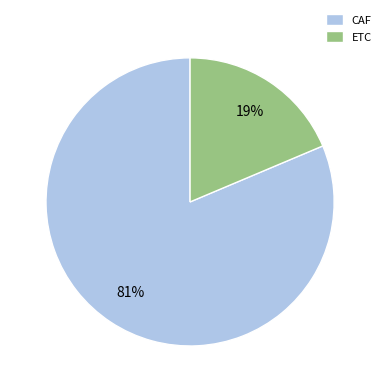

What is the majority slice?

CAF